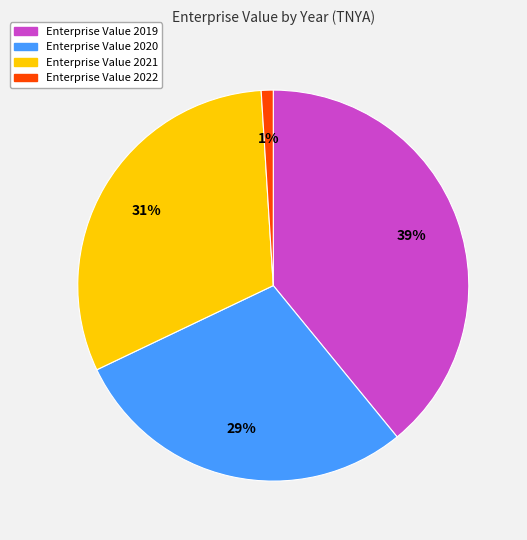

To the nearest percent, what is the average slice percentage?

25%